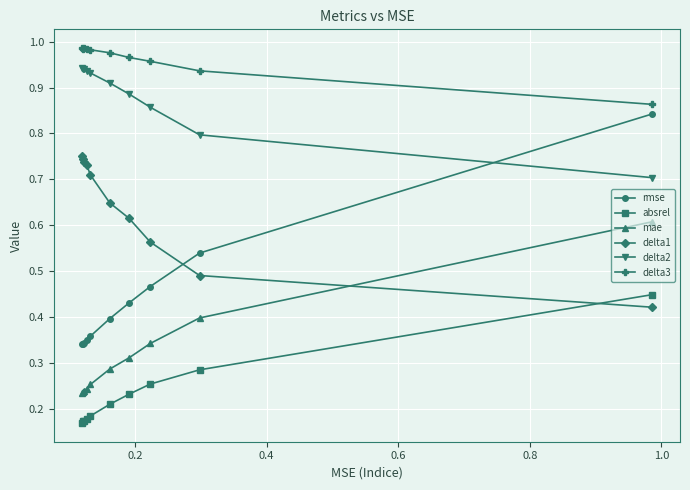

What is the sum of all absrel values?

2.3